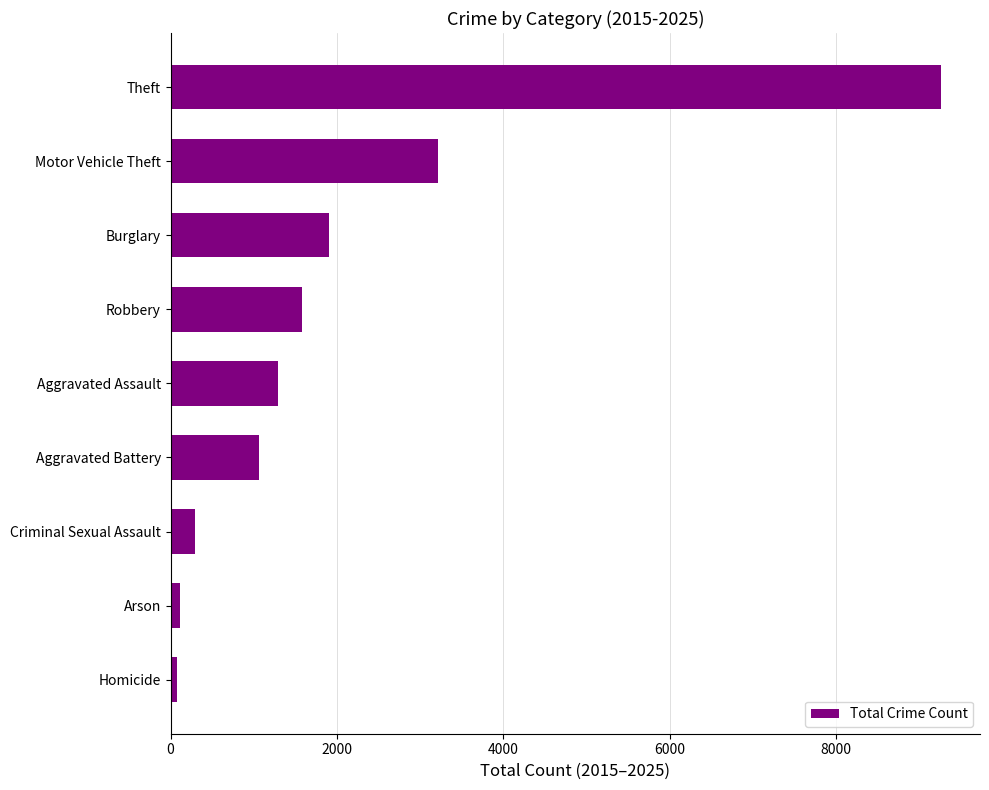

How many categories are shown in the chart?

9